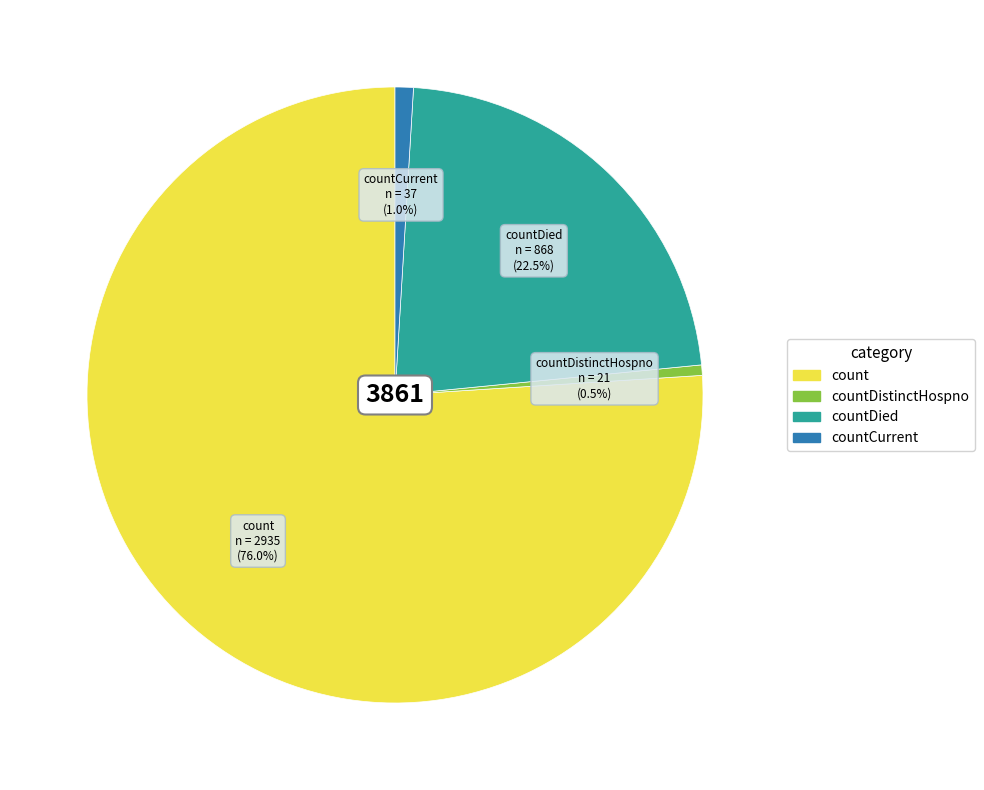

How many slices are in this pie chart?

4